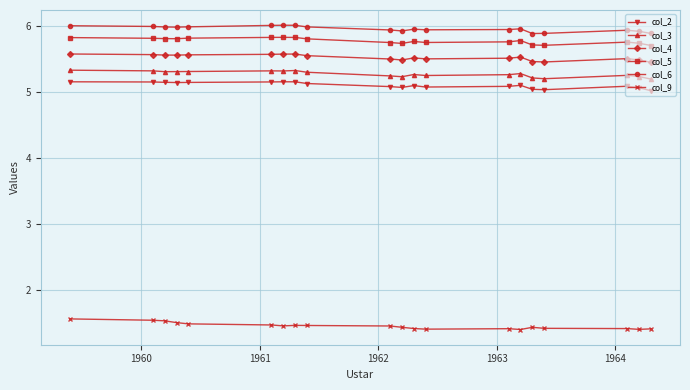

What is the minimum value for col_4?

5.4